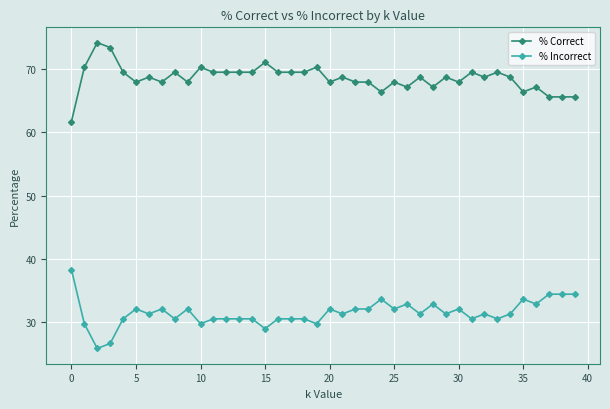

What is the sum of all % Correct values?

2743.8